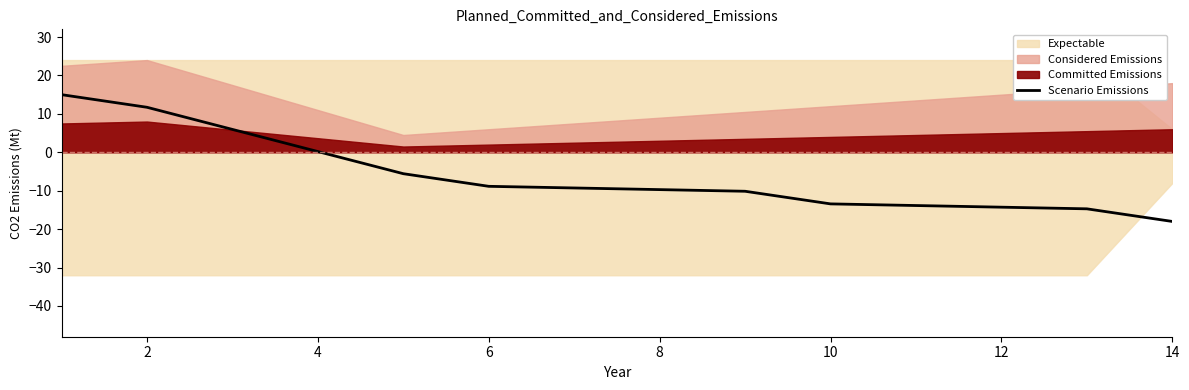

Is it true that Scenario Emissions equals -3.8 at 14?

False